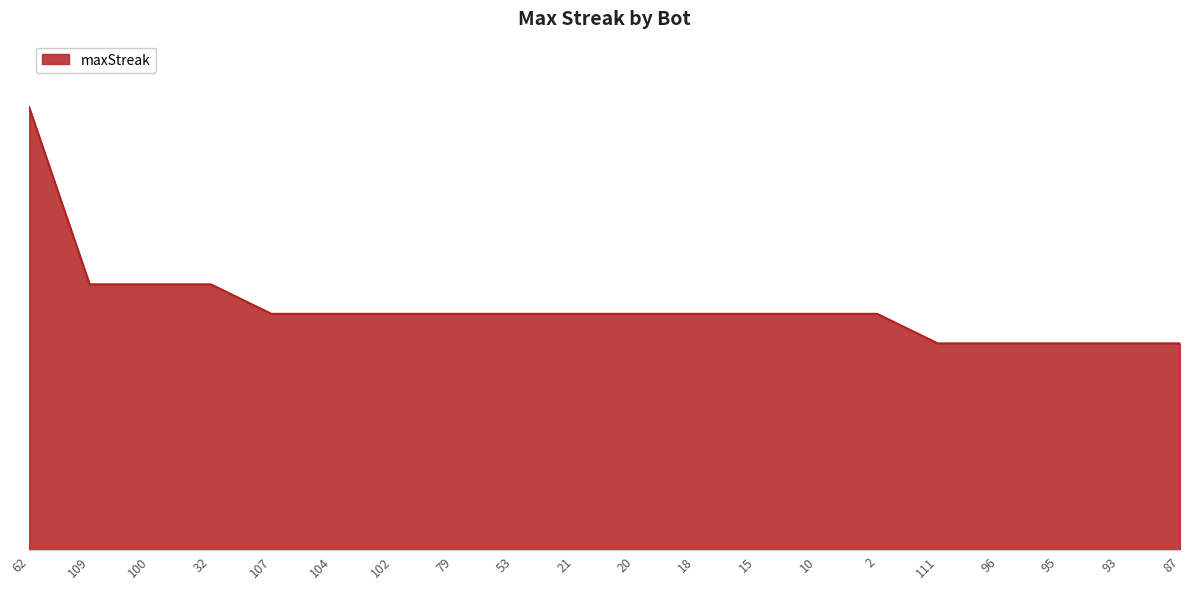

What is the label of the 10th point from the left?

21